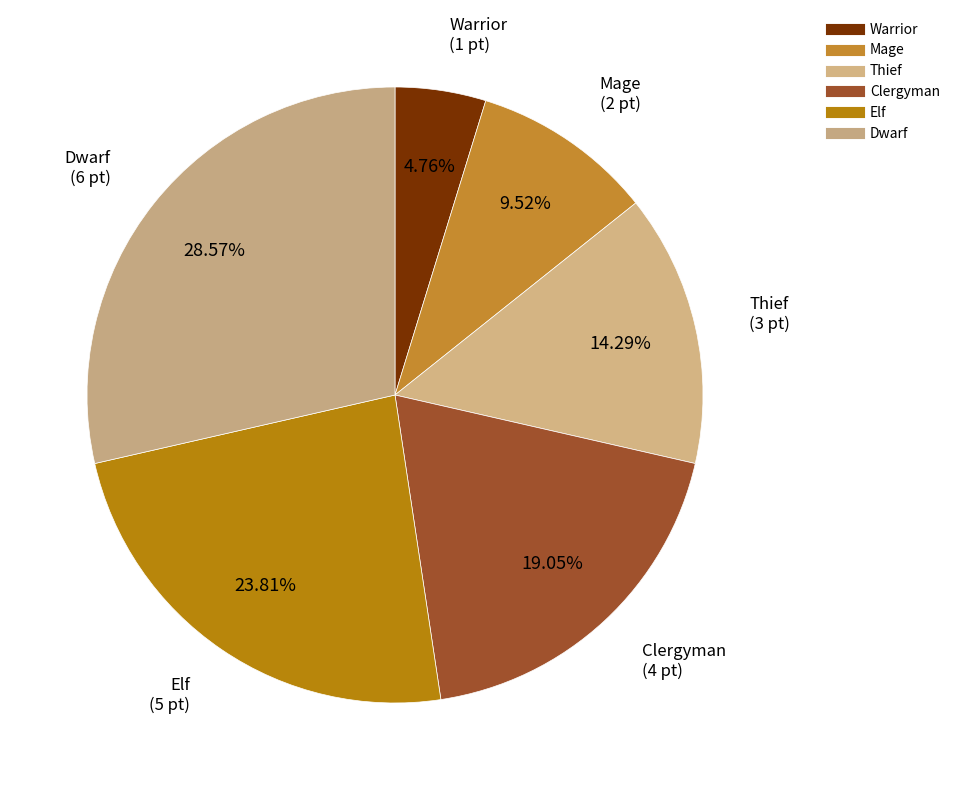

Rank the categories by value from highest to lowest.

Dwarf, Elf, Clergyman, Thief, Mage, Warrior